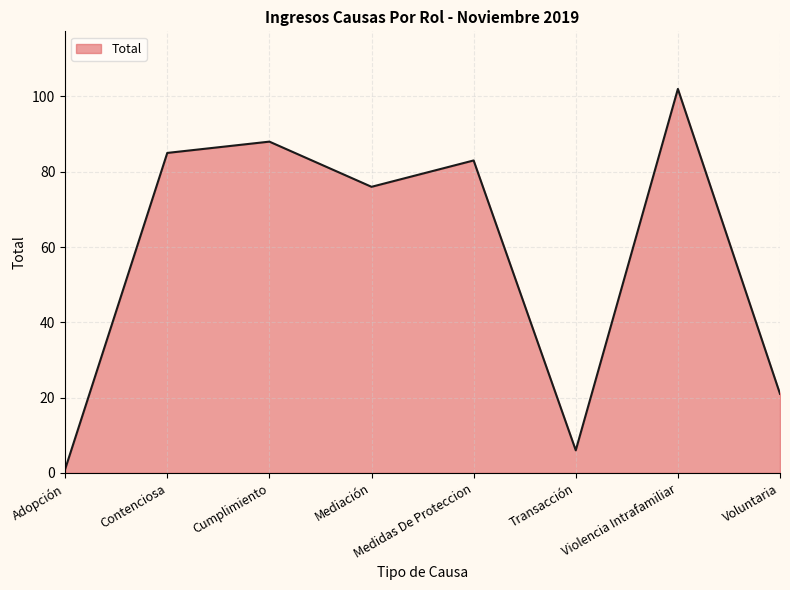

What is the maximum value shown in the chart?

102